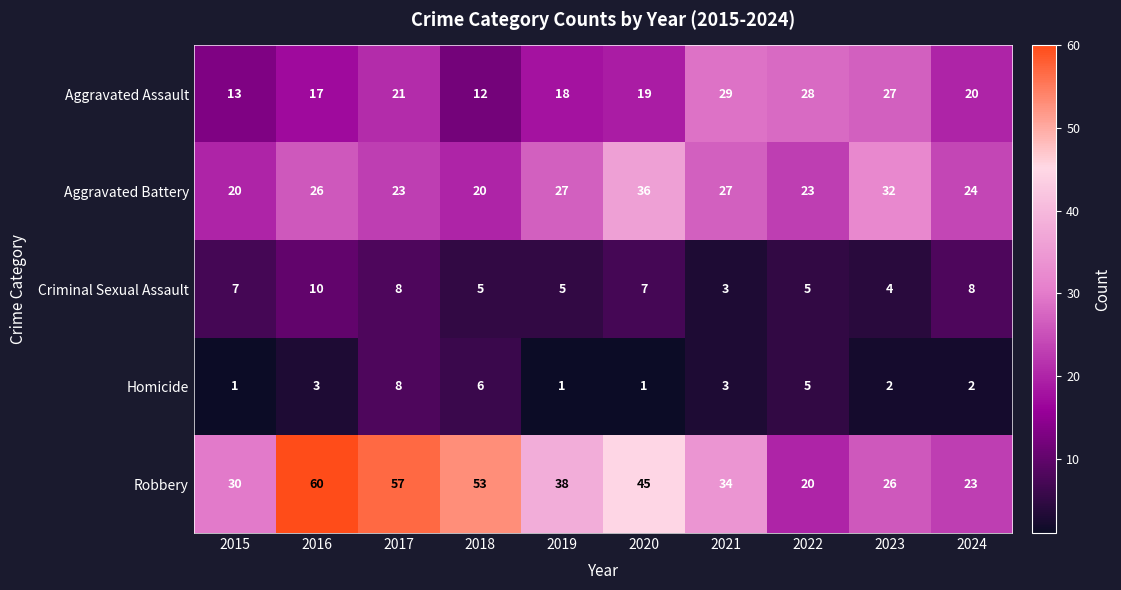

At which category is the sum across all series the highest?

2017